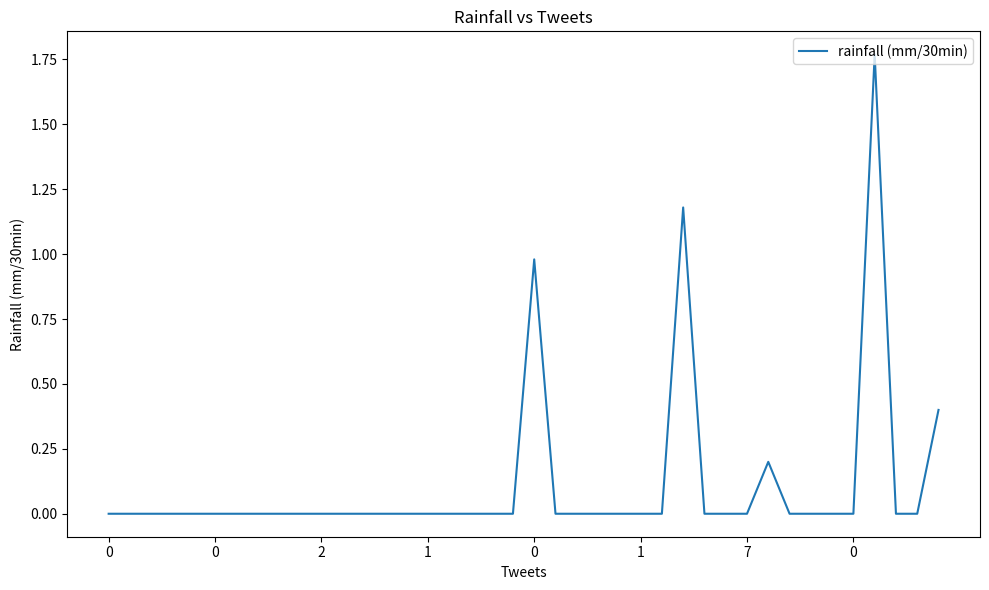

Does the chart display data point markers on the line(s)?

No